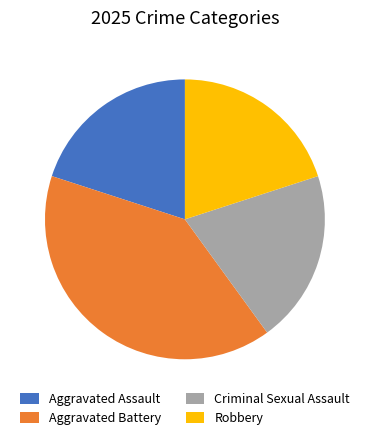

True or false: Robbery accounts for 27% of the total.

False